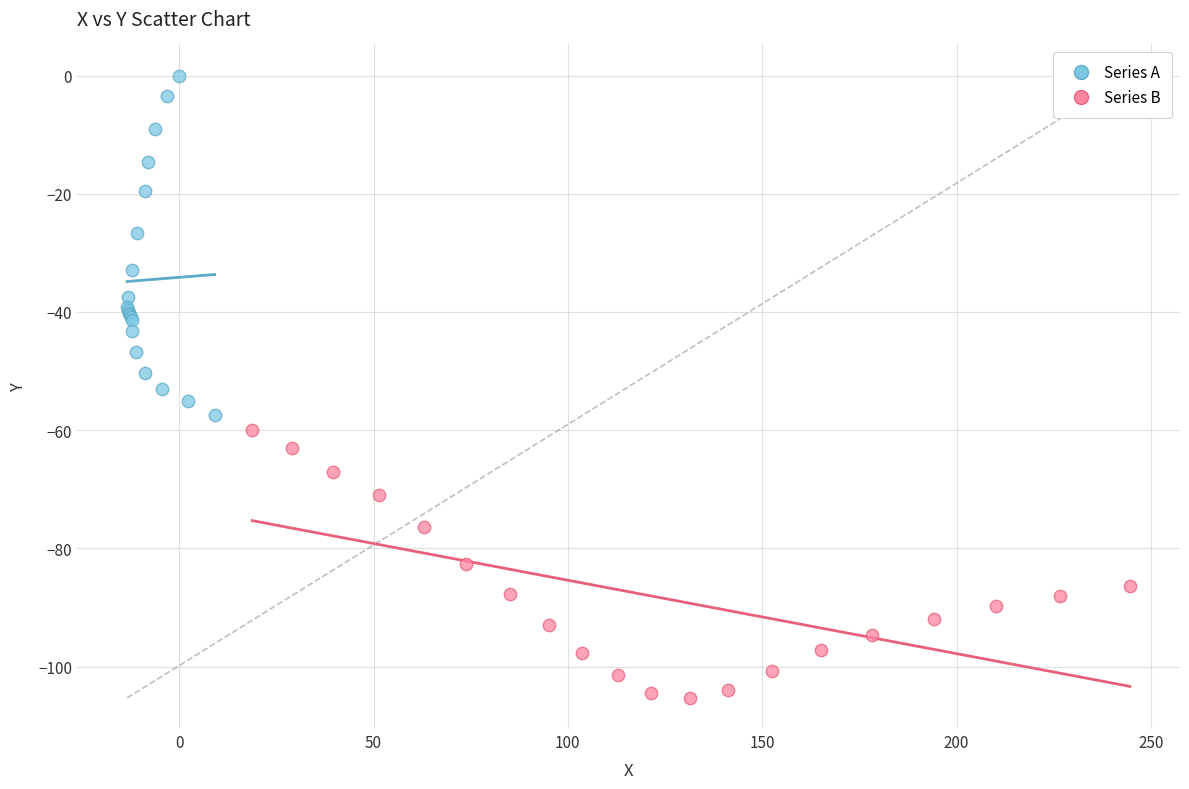

Which series contains the highest Y value?

Series A